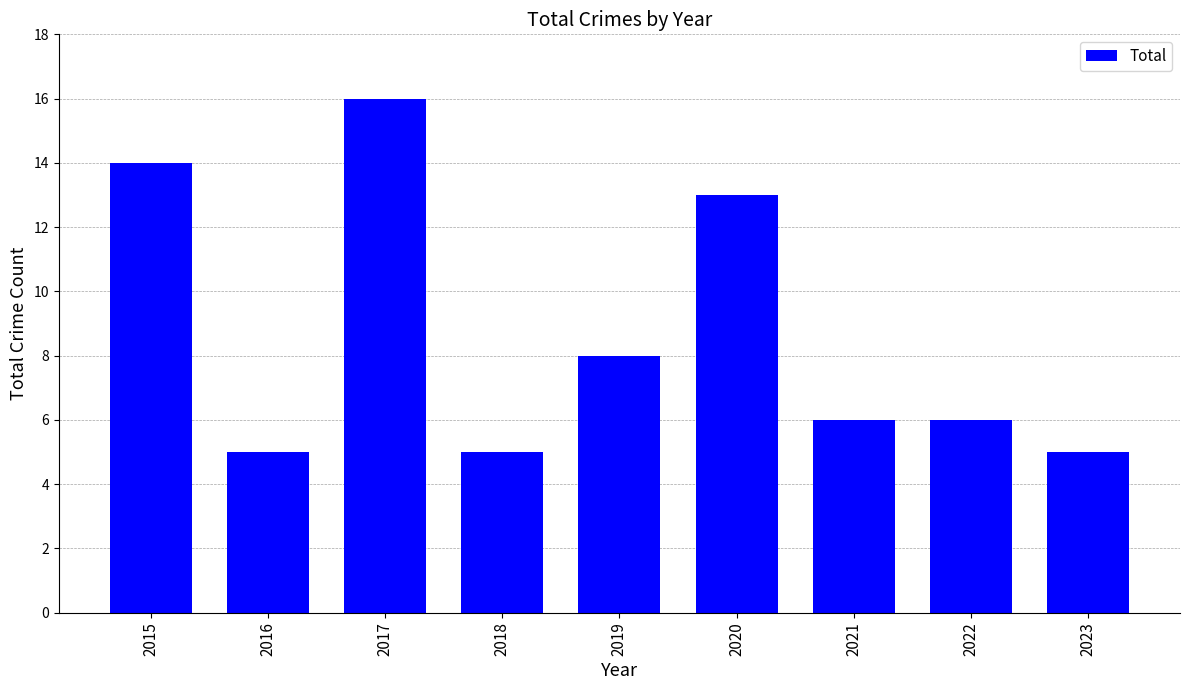

Are the bars horizontal?

No